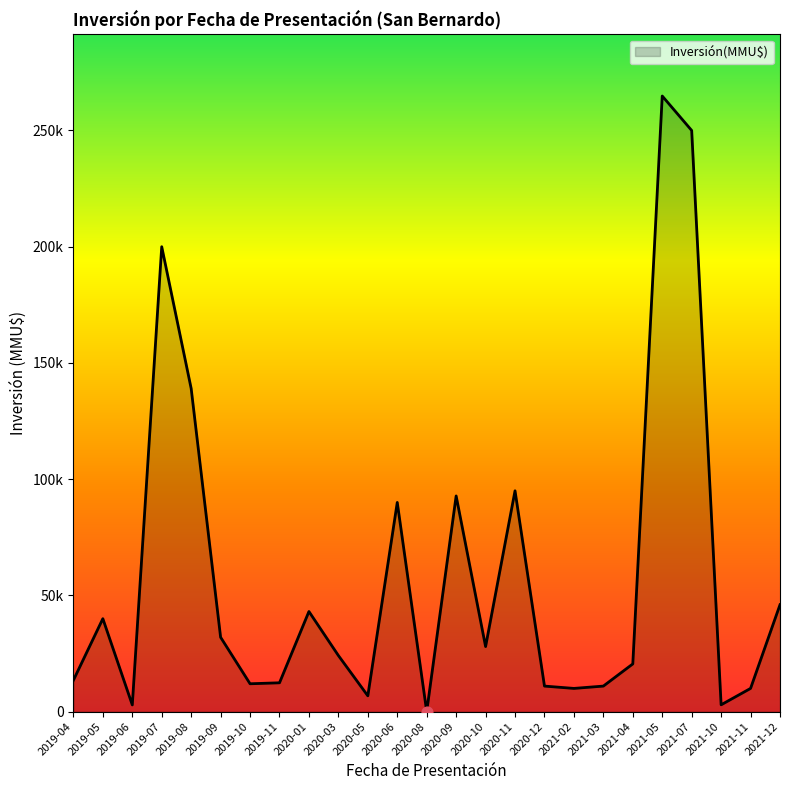

Between 2019-08 and 2020-01, which is larger?

2019-08